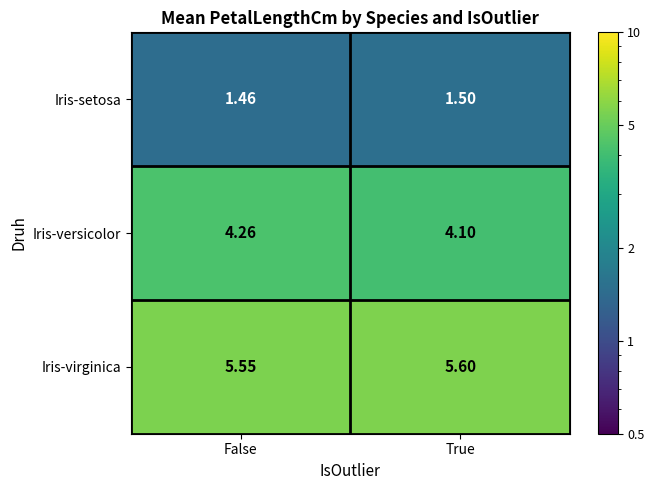

List the series in order of their peak value, highest first.

Iris-virginica, Iris-versicolor, Iris-setosa